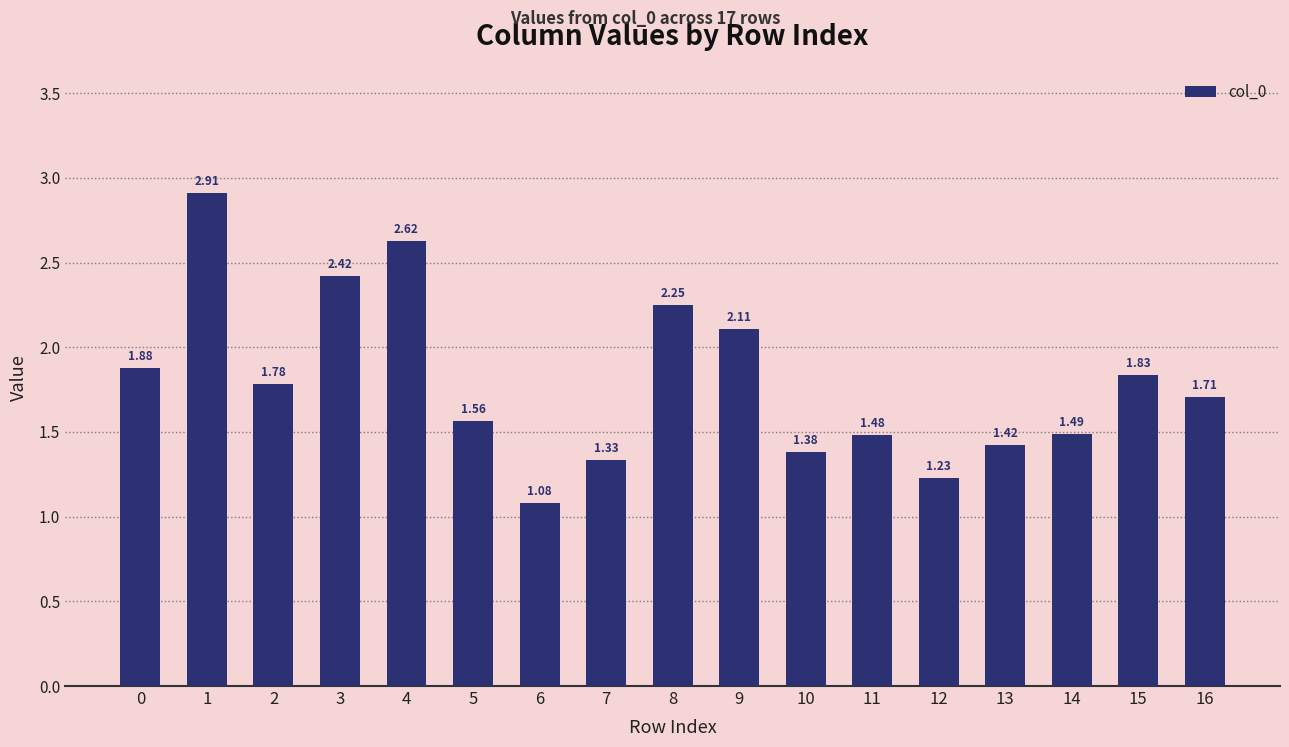

List the labels in order of value, smallest first.

6, 12, 7, 10, 13, 11, 14, 5, 16, 2, 15, 0, 9, 8, 3, 4, 1